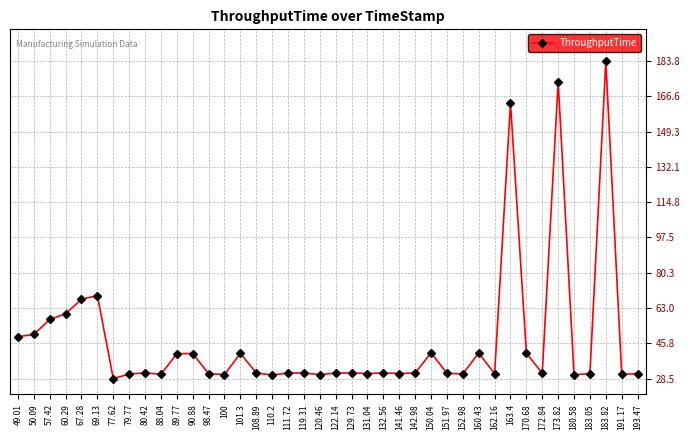

Does the chart have visible grid lines?

Yes